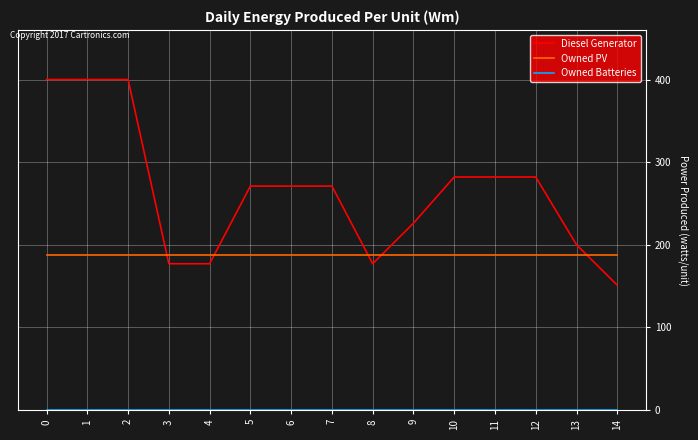

How many times do Diesel Generator and Owned PV cross each other?

5